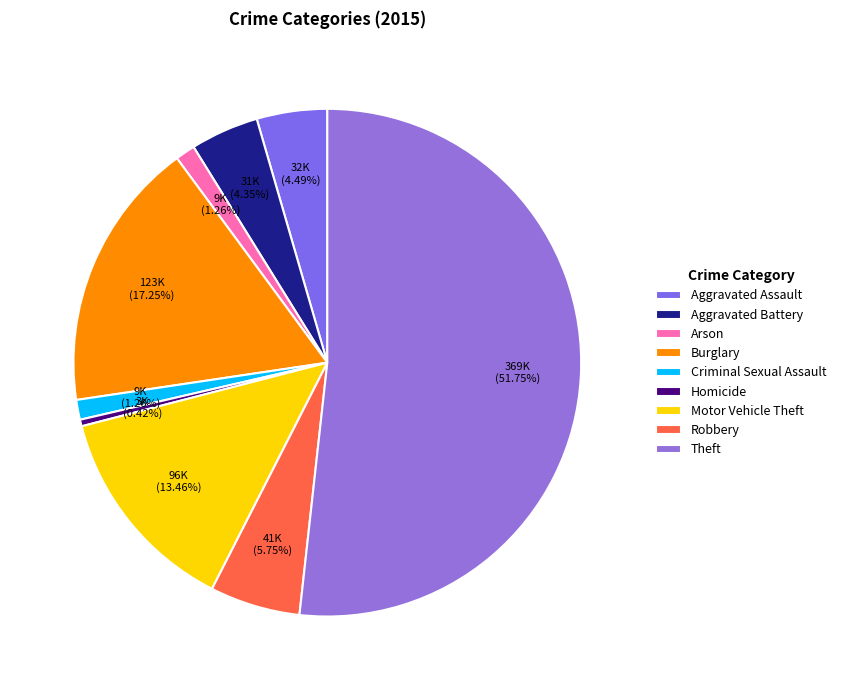

How much of the chart is everything except Criminal Sexual Assault?

98.7%